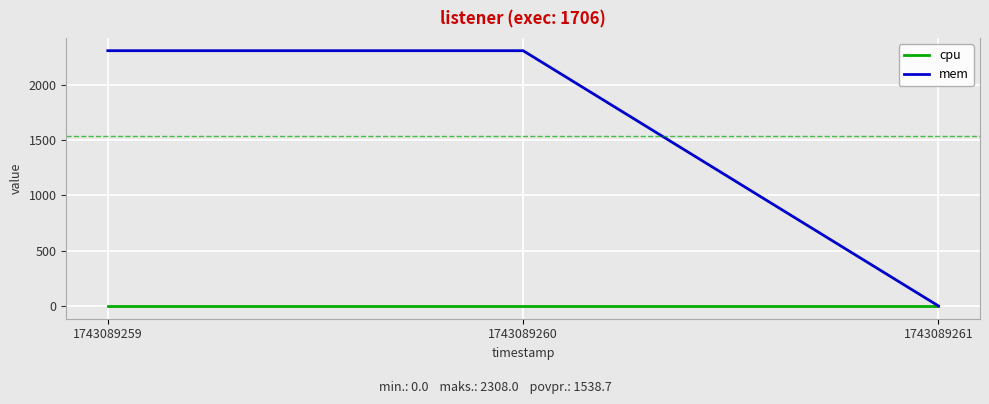

Does the chart have visible grid lines?

Yes